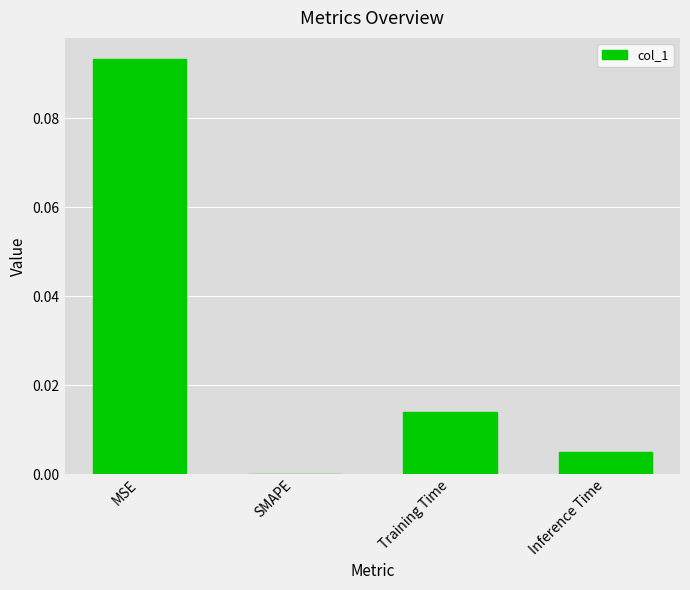

Which label corresponds to the largest value in the chart?

MSE